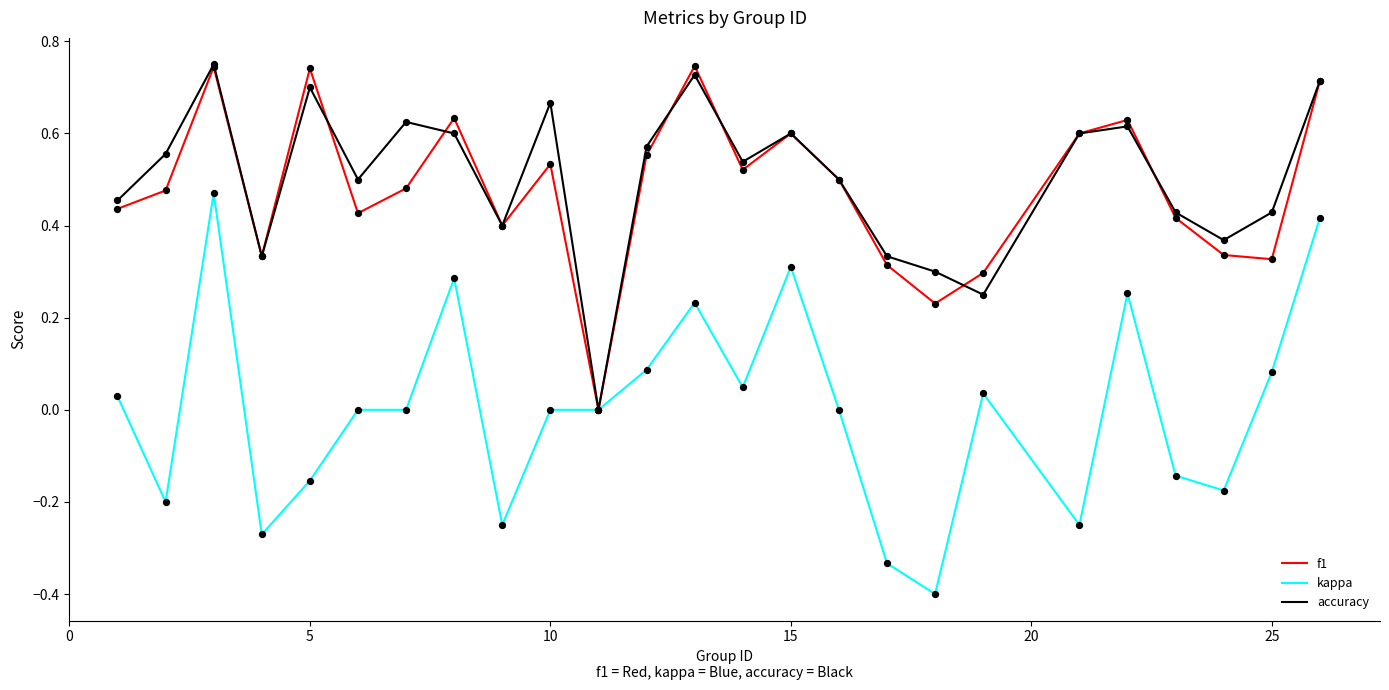

What is the smallest value displayed?

-0.4